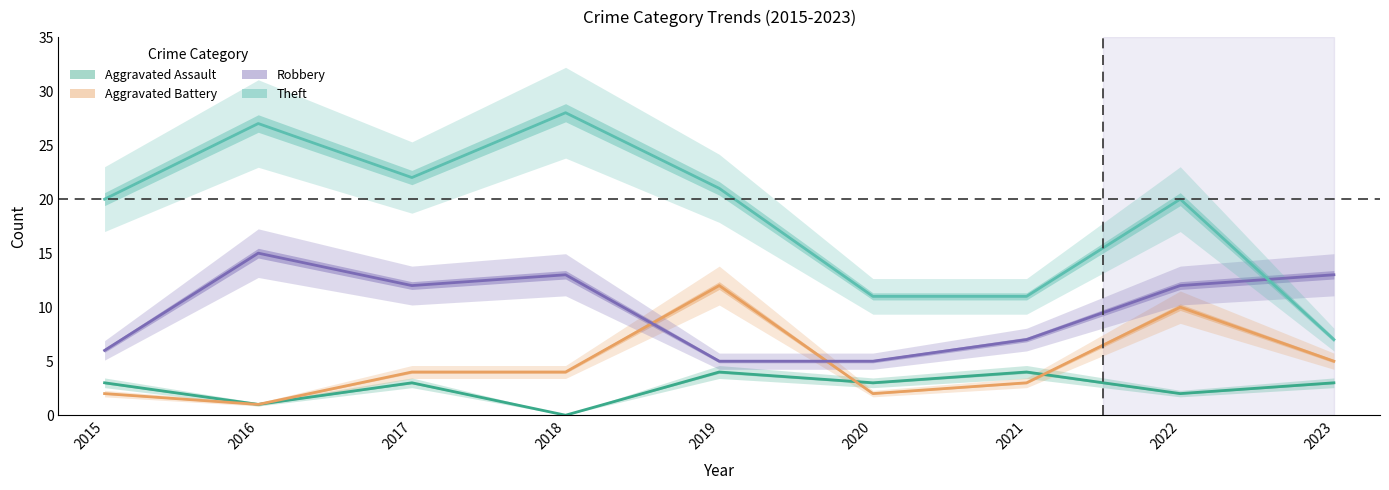

Rank the series at 2023 from highest to lowest value.

Robbery, Theft, Aggravated Battery, Aggravated Assault